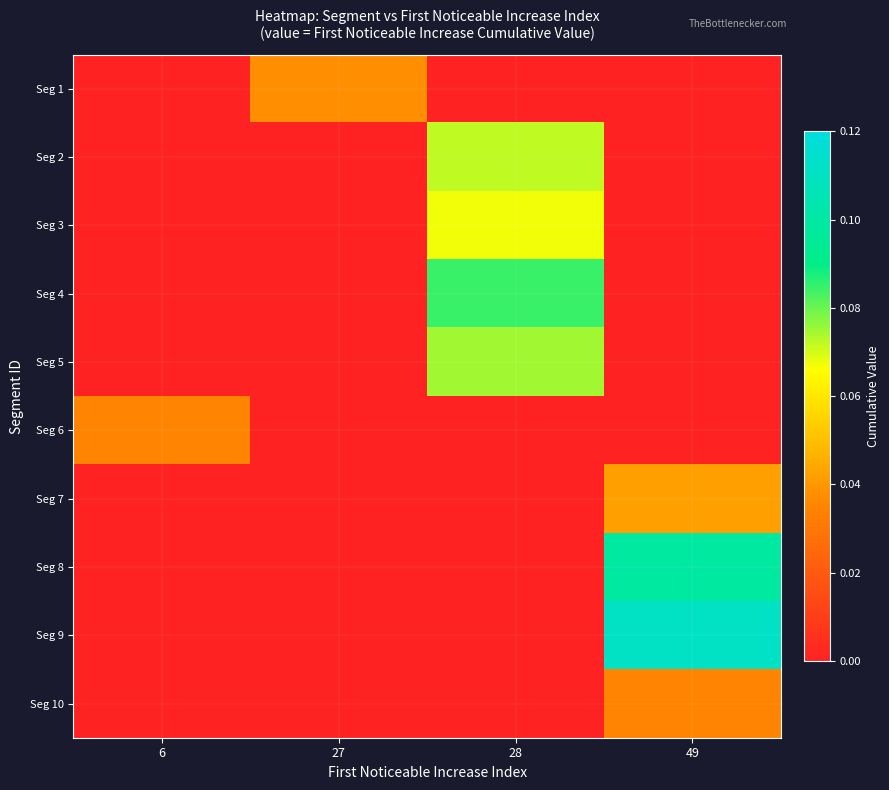

Reading left to right, what are all the values shown in this chart?

row_0: 0.0	0.0	0.0	0.0
row_1: 0.0	0.0	0.1	0.0
row_2: 0.0	0.0	0.1	0.0
row_3: 0.0	0.0	0.1	0.0
row_4: 0.0	0.0	0.1	0.0
row_5: 0.0	0.0	0.0	0.0
row_6: 0.0	0.0	0.0	0.0
row_7: 0.0	0.0	0.0	0.1
row_8: 0.0	0.0	0.0	0.1
row_9: 0.0	0.0	0.0	0.0